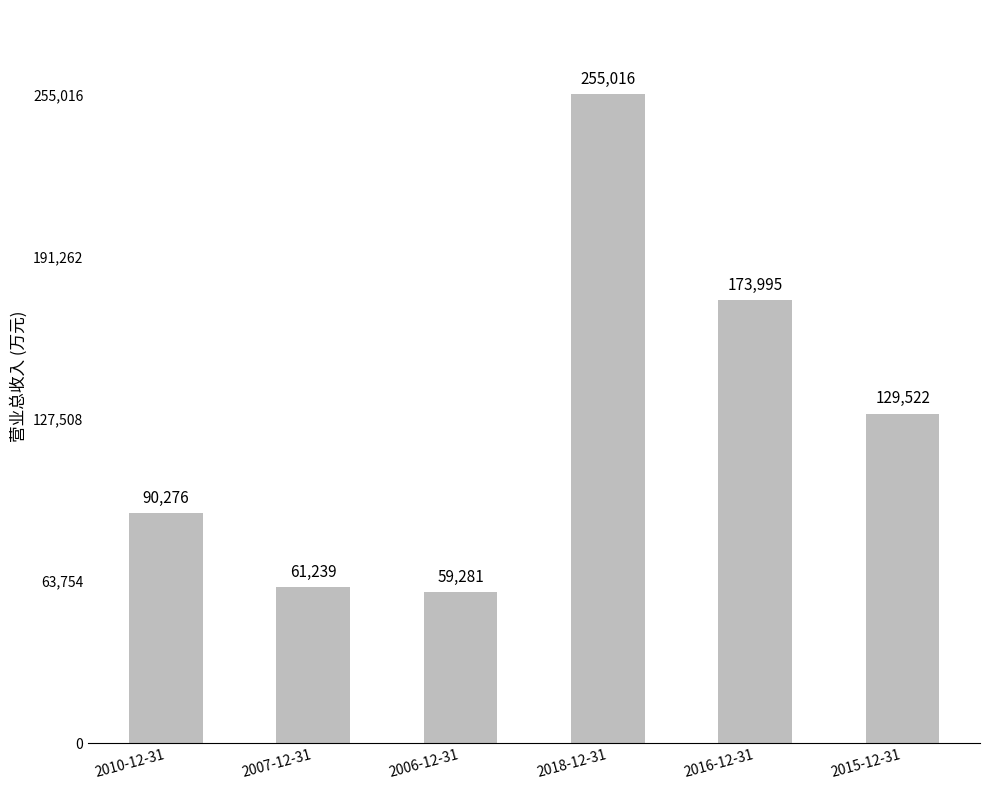

The chart shows a value of 133876 at 2010-12-31. True or false?

False